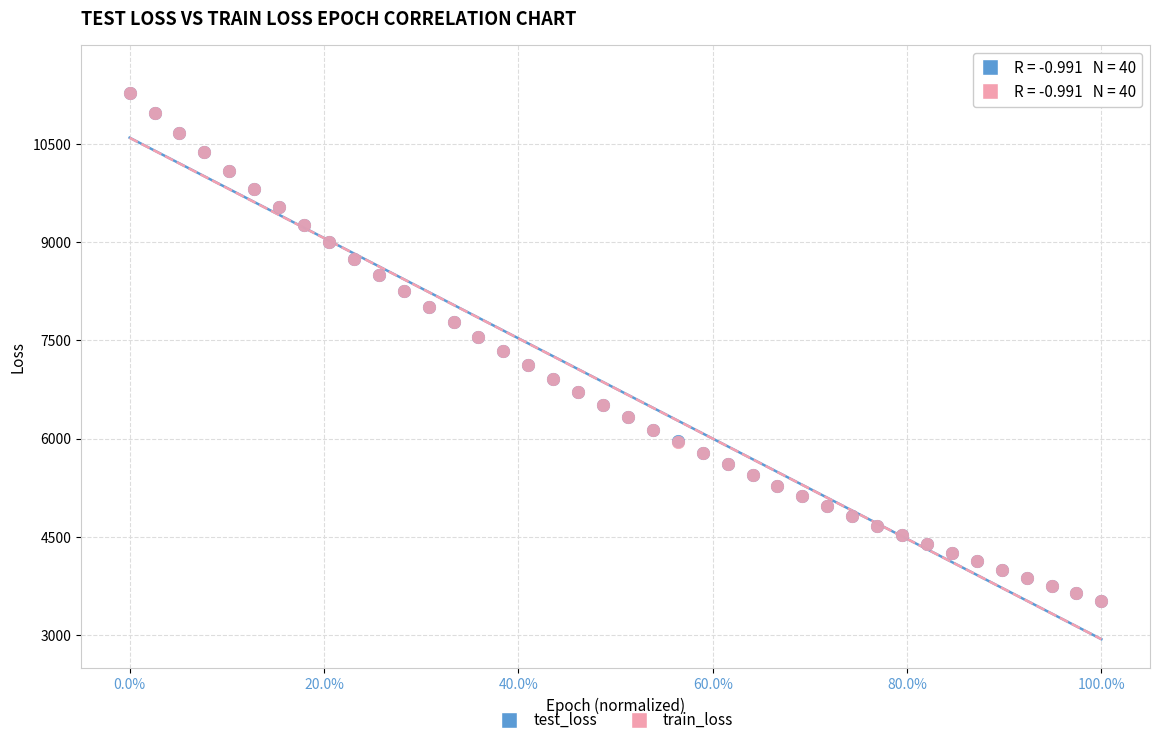

Which series has the widest spread of Y values?

test_loss